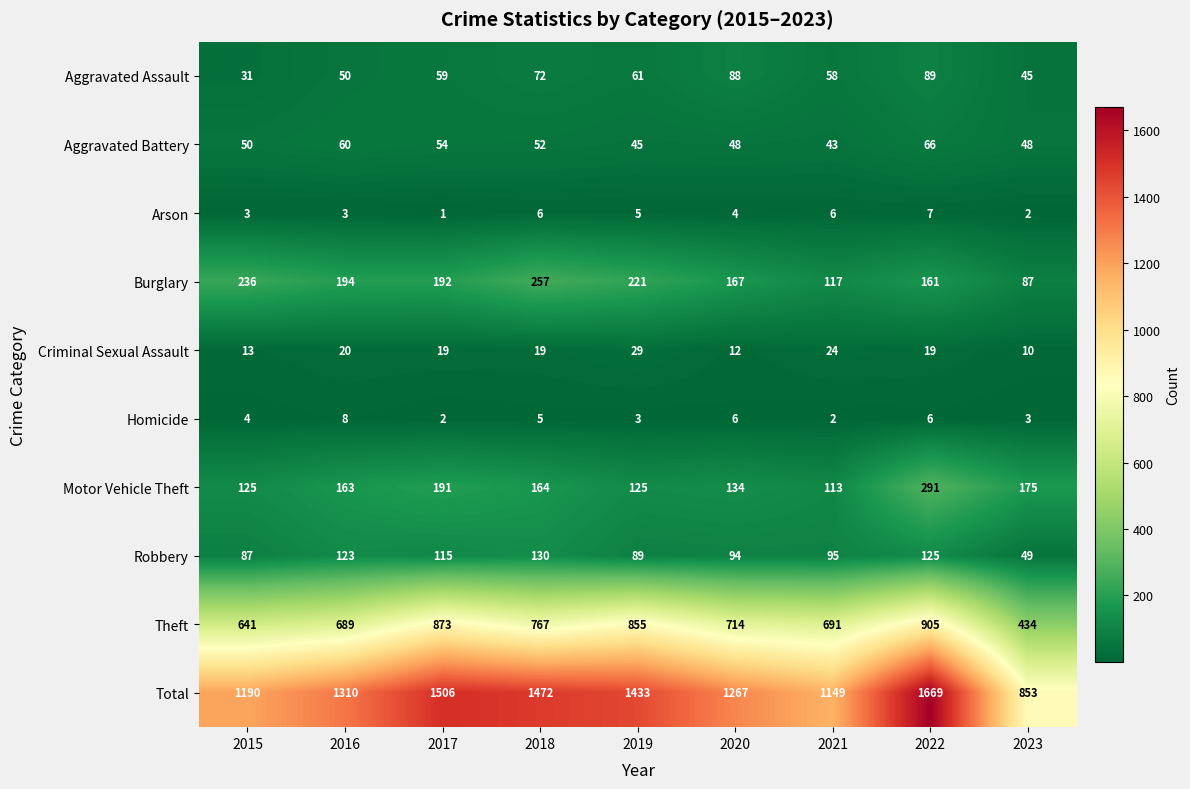

Which series has the largest total across all categories?

Total